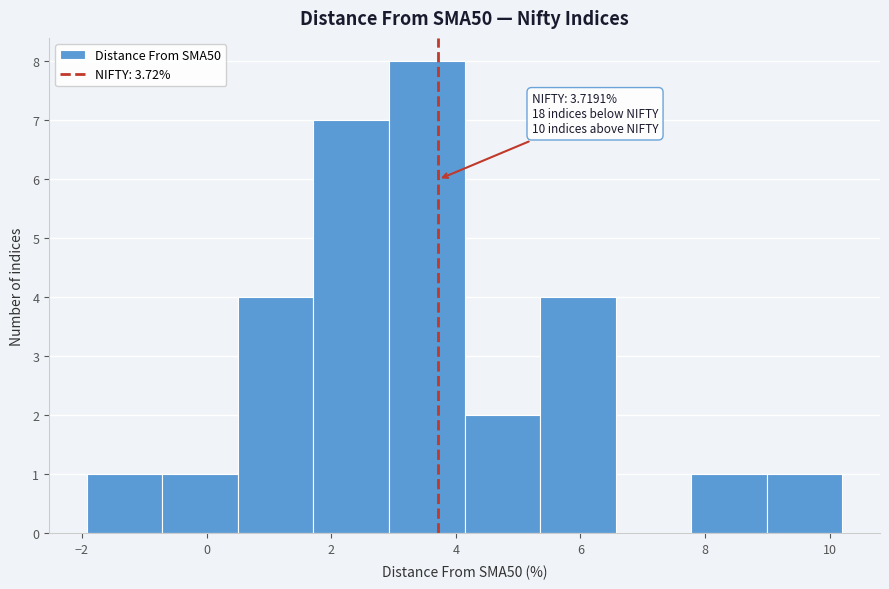

Which range on the x-axis has the tallest bar?

3.0 to 4.2